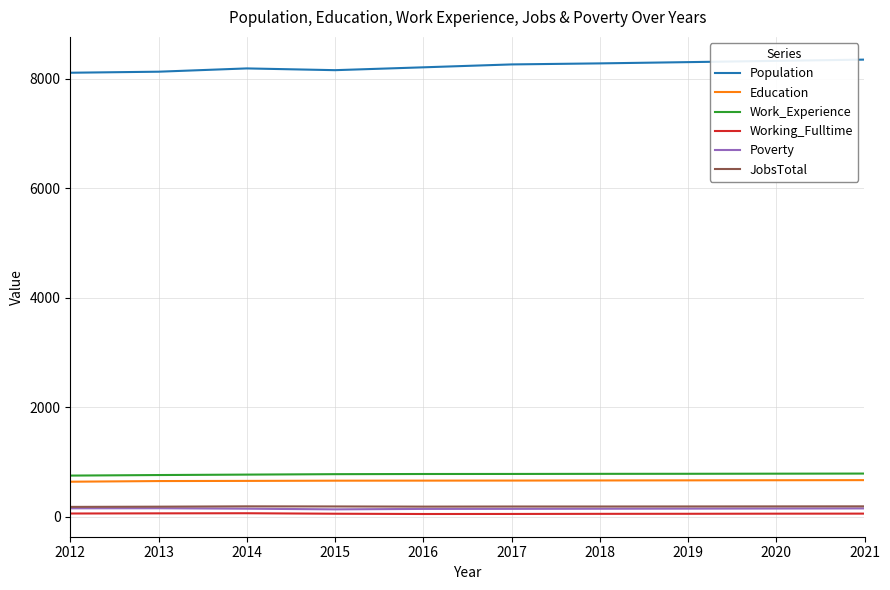

Is it true that JobsTotal equals 184 at 2013?

True